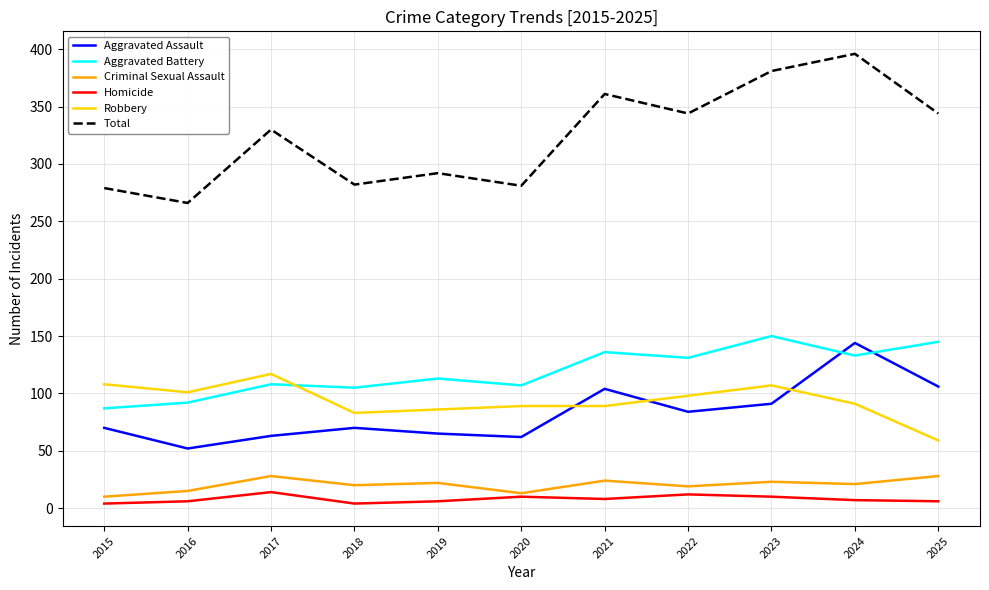

What is the difference between the Criminal Sexual Assault values at 2015 and 2016?

5